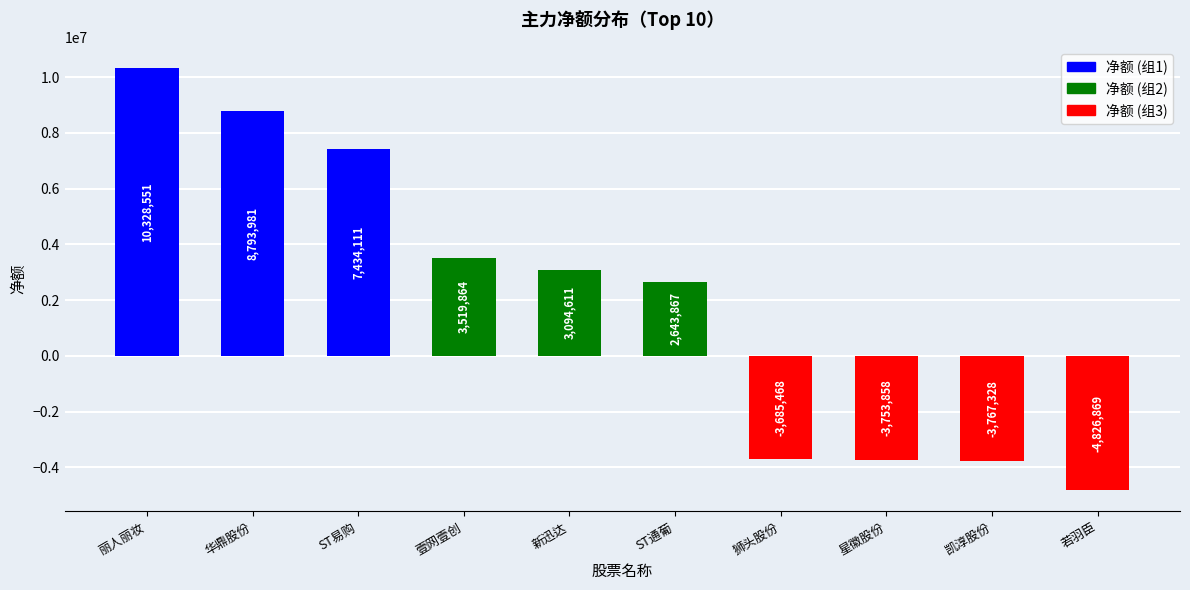

Rank the categories by value from highest to lowest.

丽人丽妆, 华鼎股份, ST易购, 壹网壹创, 新迅达, ST通葡, 狮头股份, 星徽股份, 凯淳股份, 若羽臣